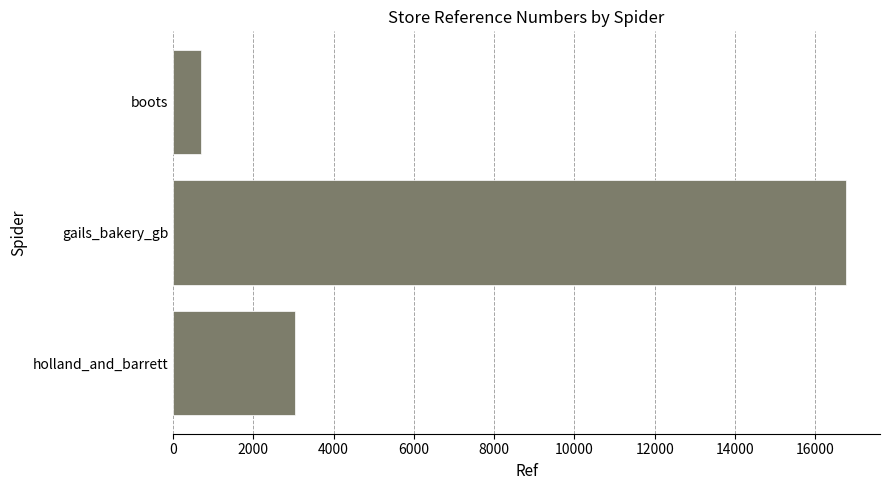

What is the difference between the maximum and minimum values?

16070